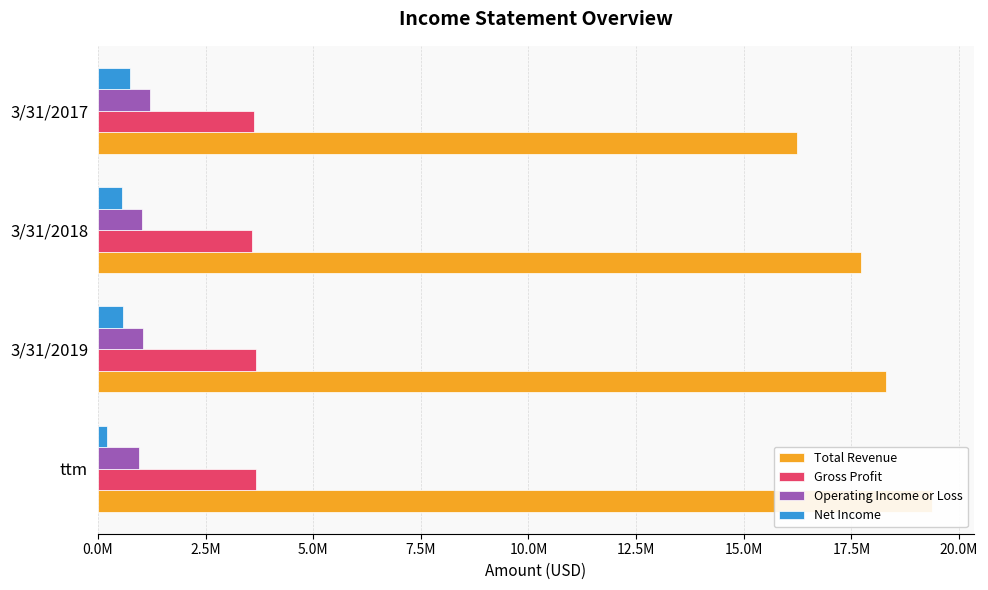

What are all the series names shown in the legend?

Total Revenue, Gross Profit, Operating Income or Loss, Net Income